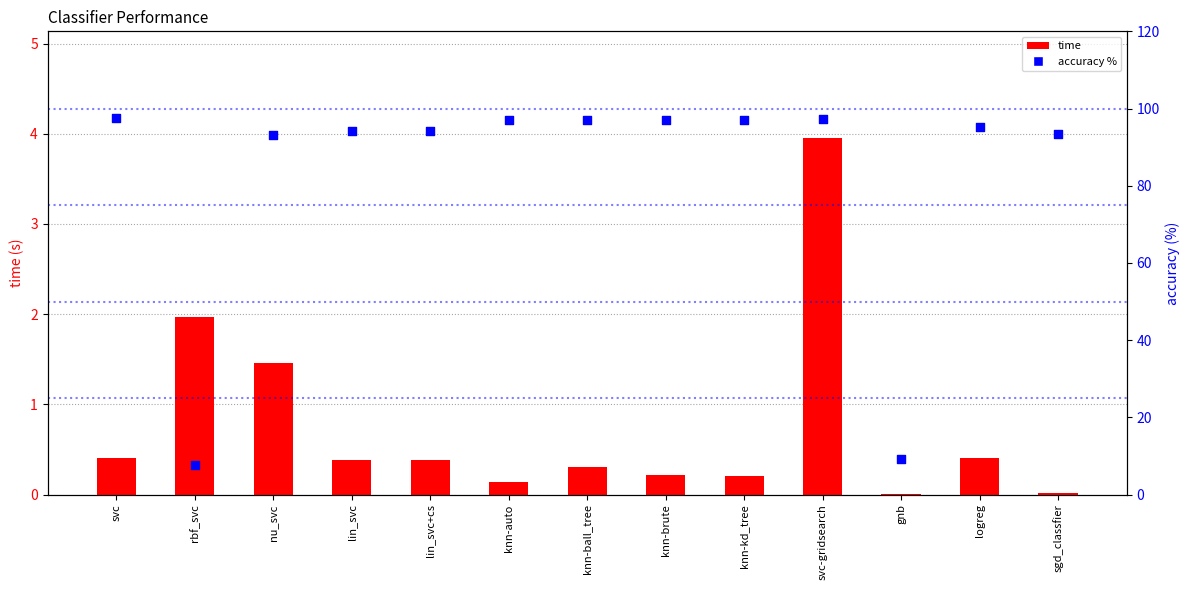

What are all the series names shown in the legend?

time, accuracy %